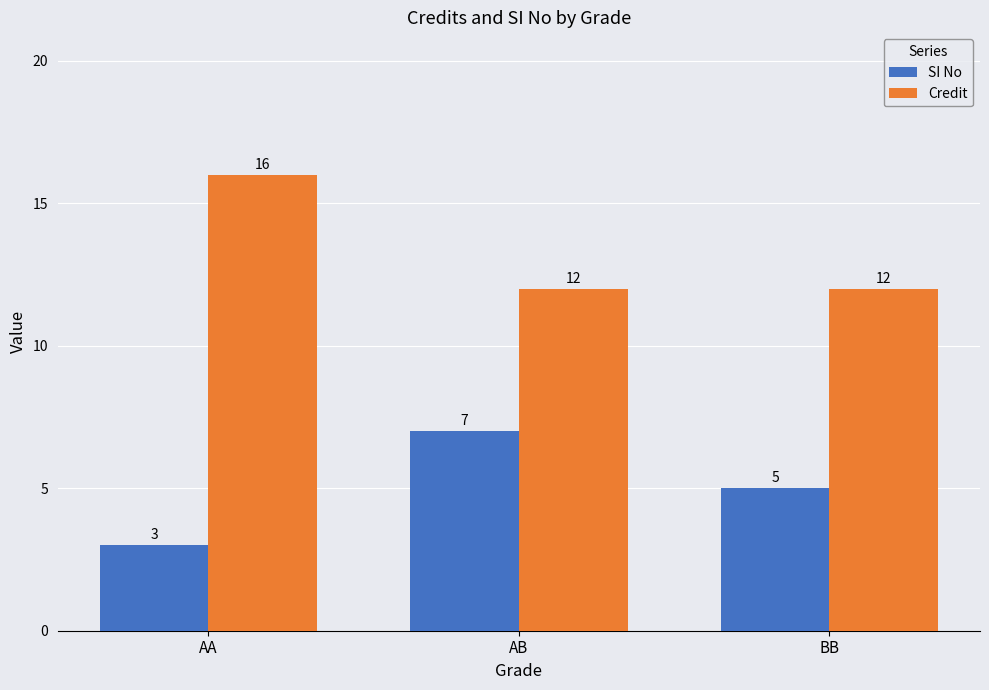

Reading right to left, extract all data points from this chart.

SI No: BB=5	AB=7	AA=3
Credit: BB=12	AB=12	AA=16